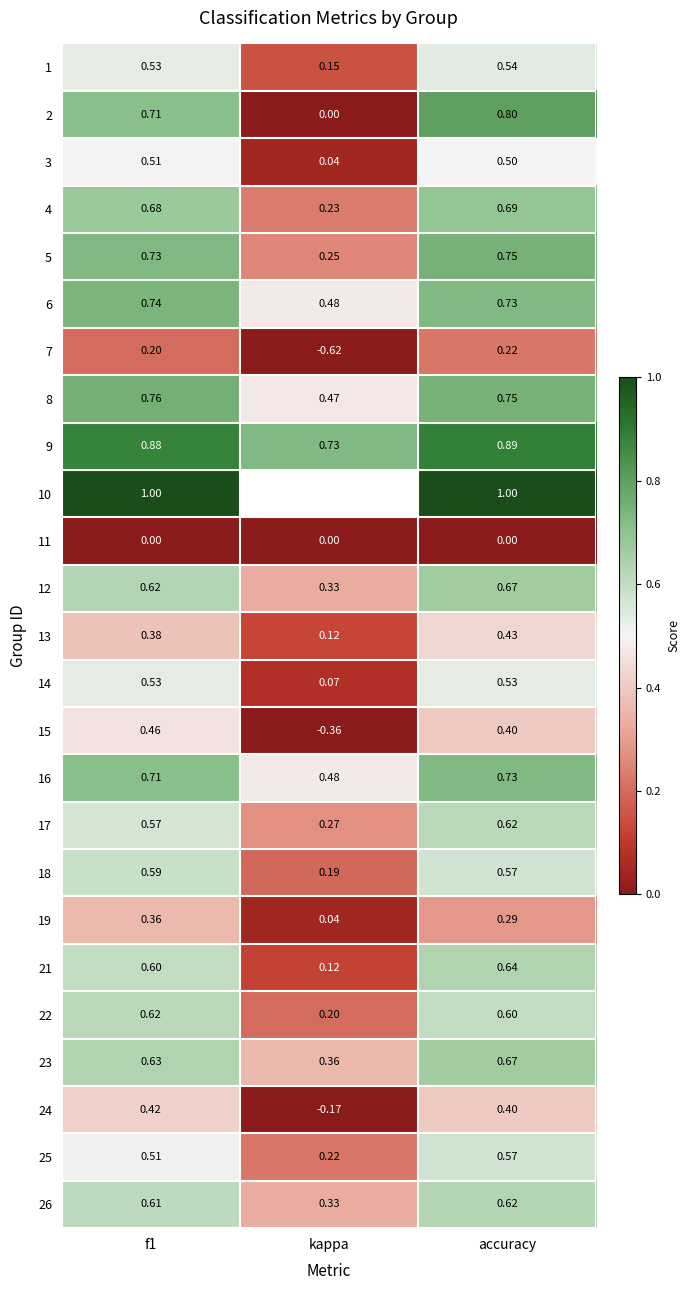

Is the value of 2 at accuracy greater than the value of 18 at kappa?

Yes